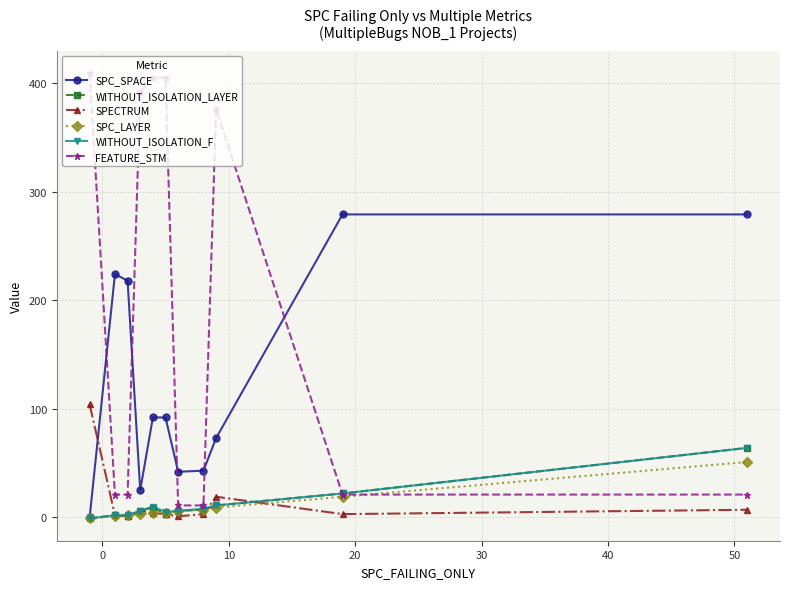

What is the greatest value displayed?

409